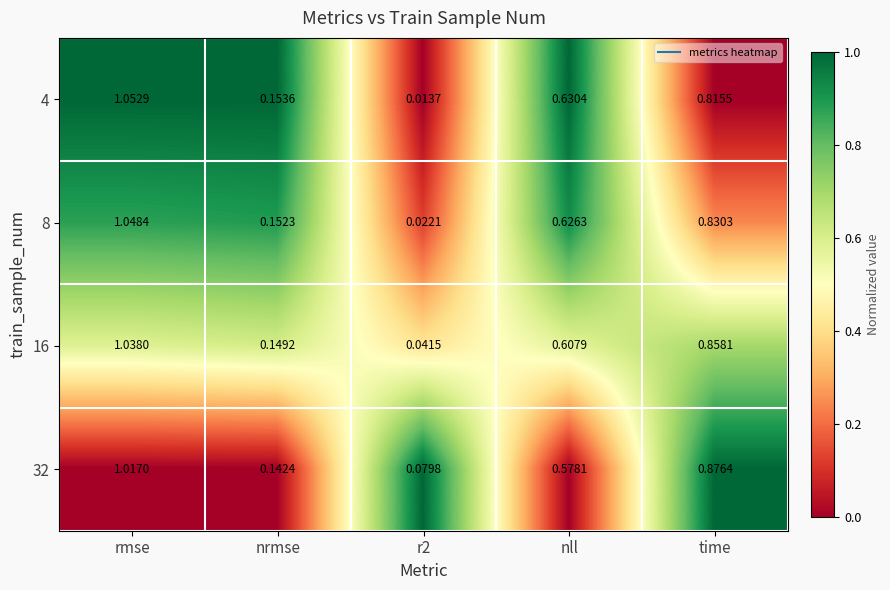

Which series has the largest total across all categories?

16